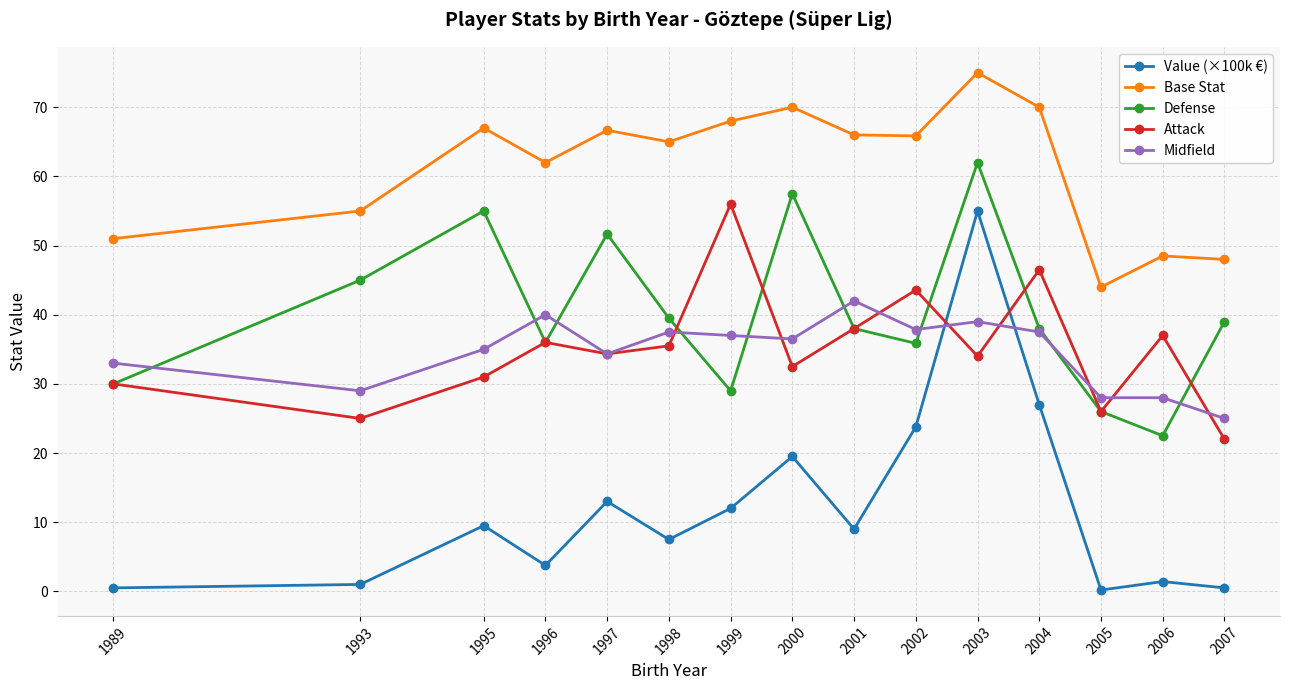

True or false: Base Stat and Attack intersect in this chart.

False